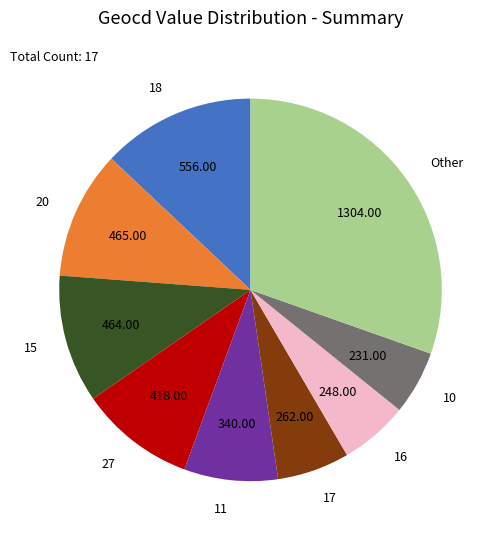

Combined, do 16 and 10 account for over 50%?

No